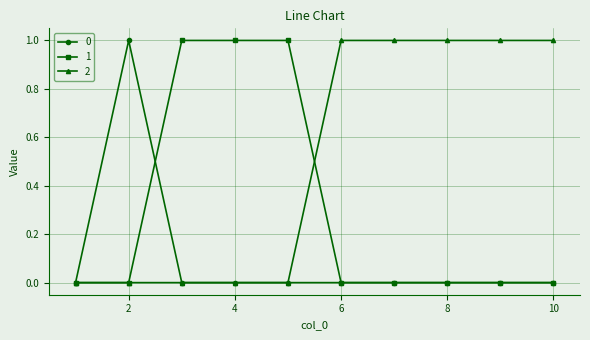

How many 0 values are between 0 and 1?

10